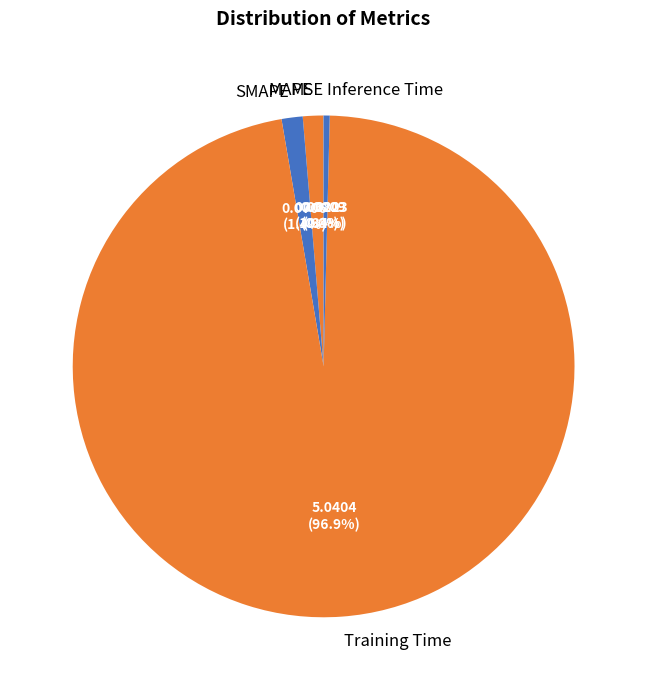

What is the largest slice in the pie chart?

Training Time